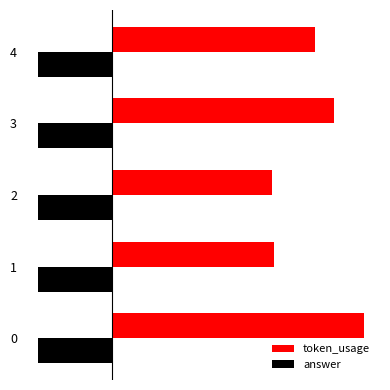

What is the total value across all series at 0?

131.3